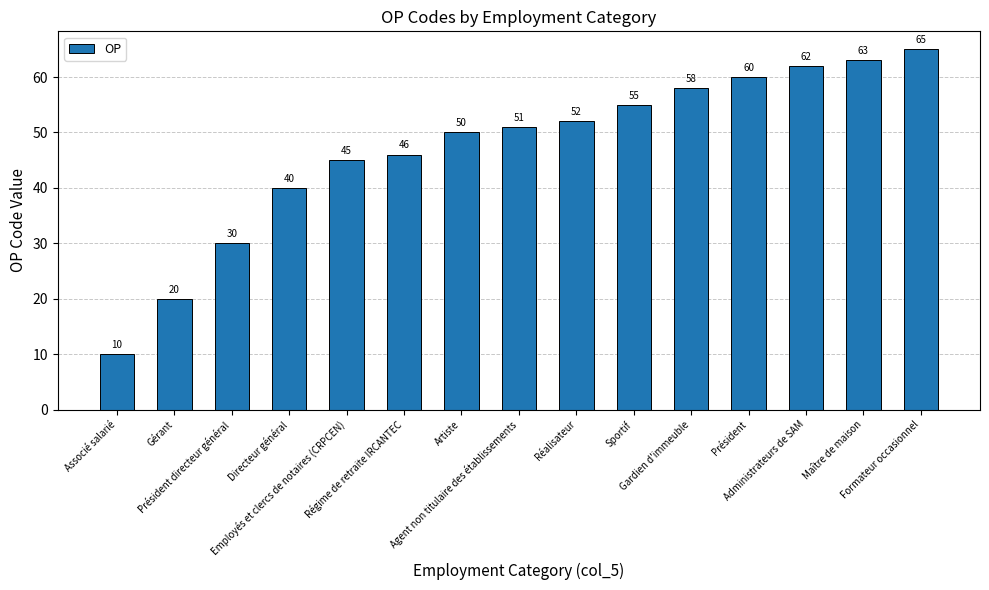

Which category has the lowest value across all series?

Associé salarié